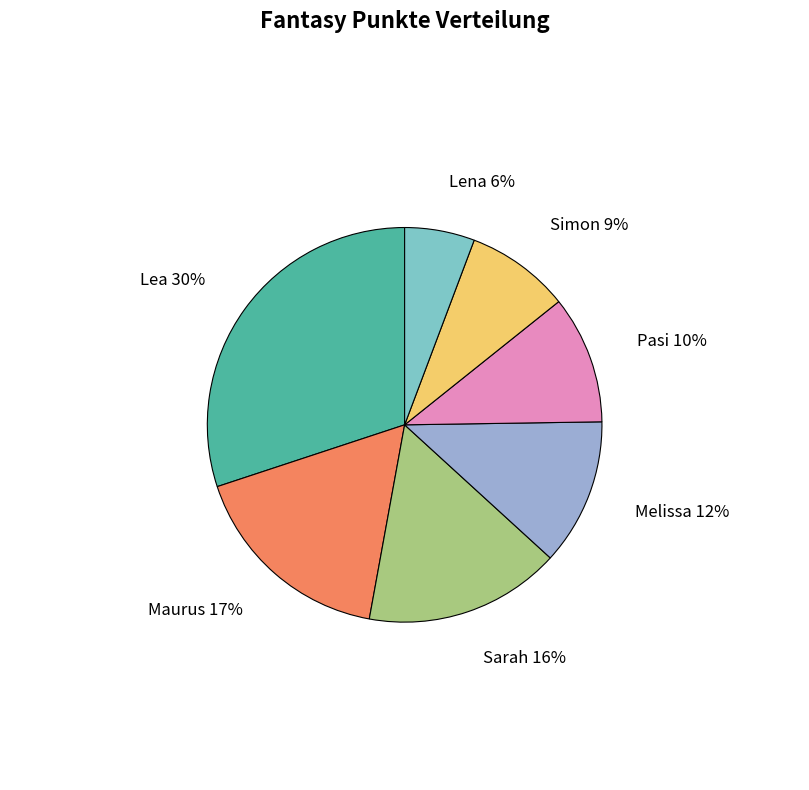

What percentage is the Pasi slice, to the nearest percent?

10%